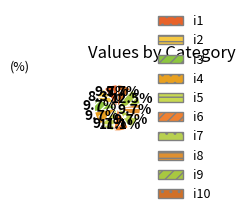

To the nearest percent, what portion does i8 represent?

10%